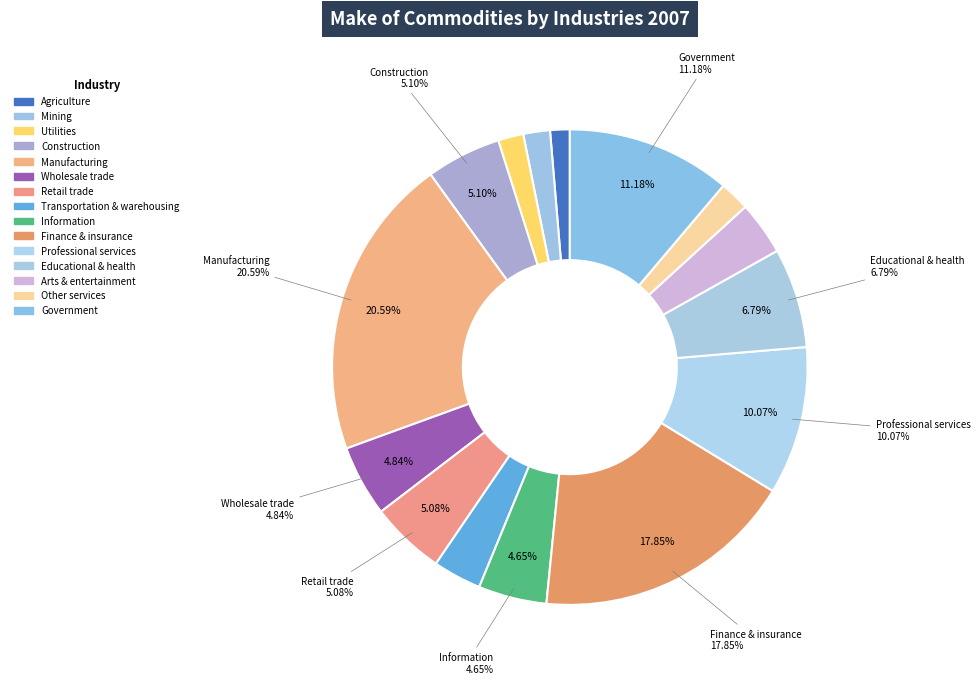

What percentage is the Utilities slice, to the nearest percent?

2%